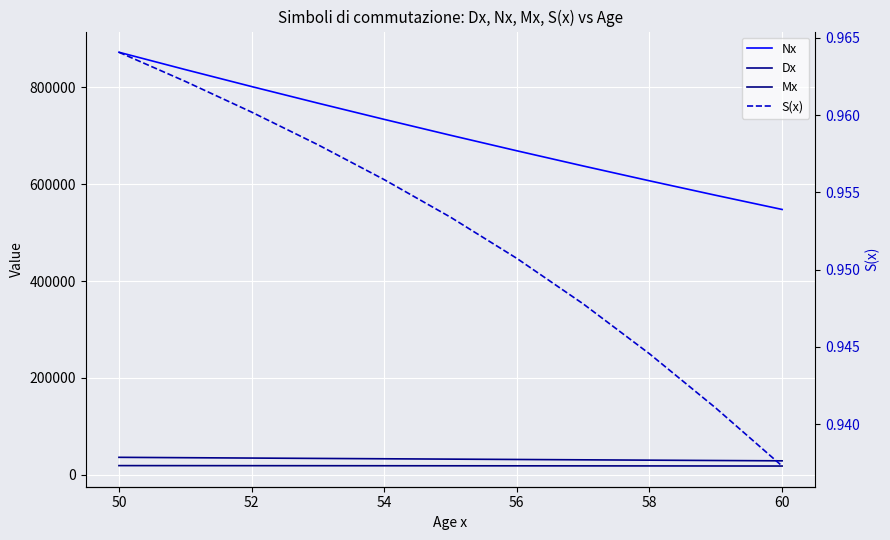

At which label is Mx closest to 18264?

56